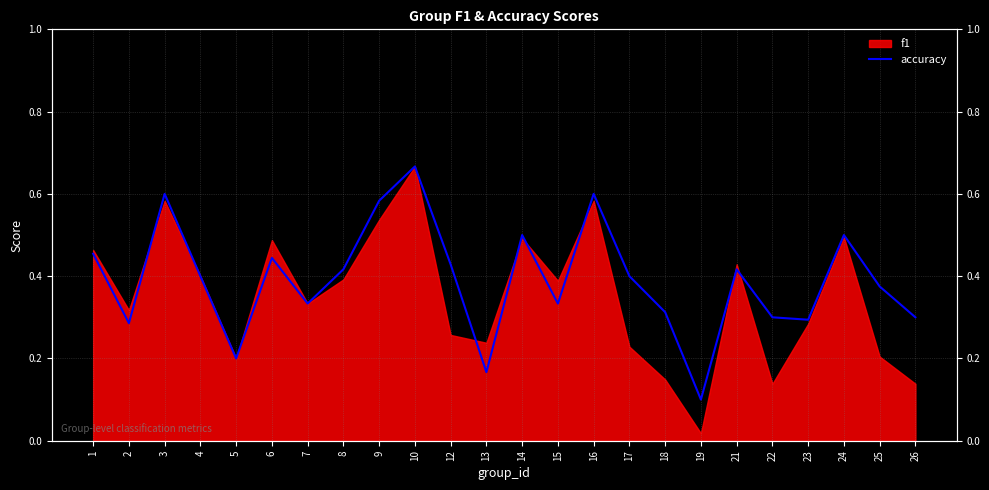

At which label is the value closest to 0?

19